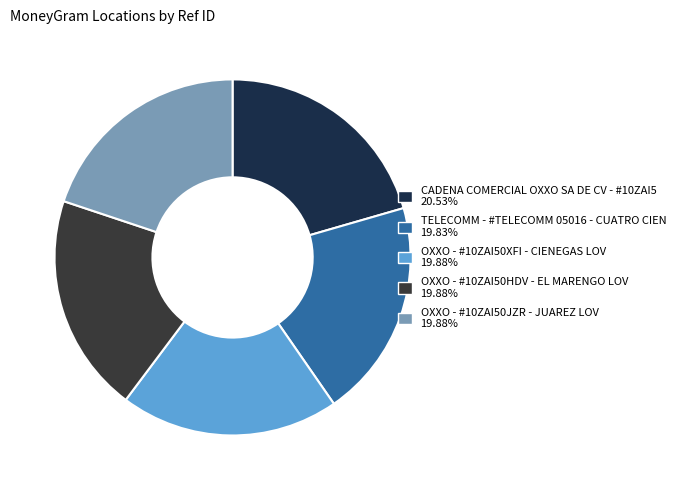

The TELECOMM - #TELECOMM 05016 - CUATRO CIEN slice represents 20% of the pie. True or false?

True